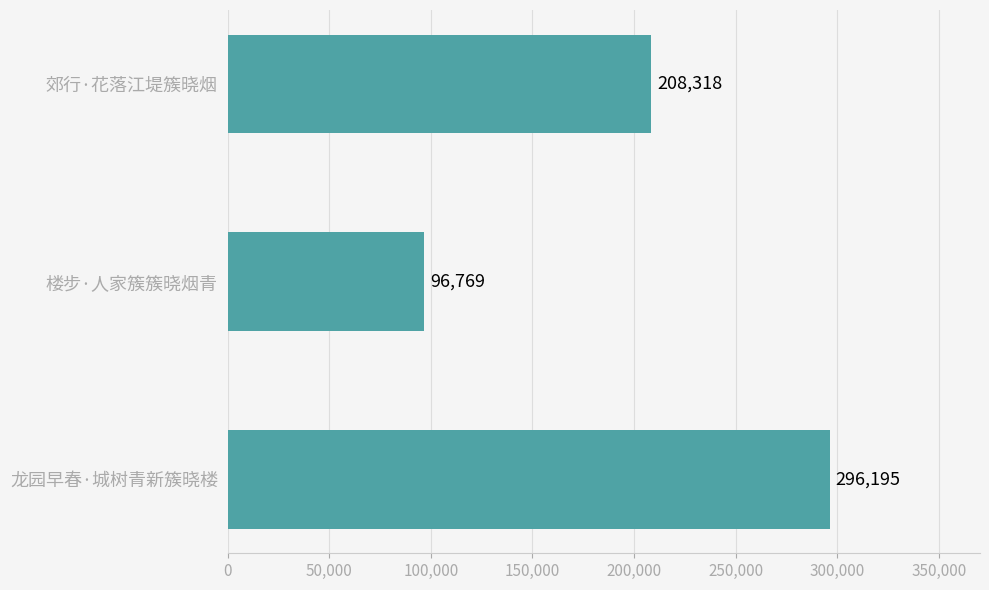

Are the bars grouped side by side (vs. stacked)?

No